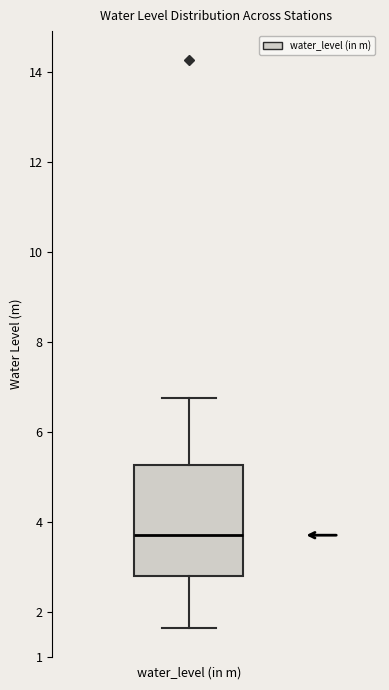

Read this box plot against the y-axis: the position of the median line, the range covered by the box, and the ends of both whiskers. The values are not printed on the chart, so give them approximately, as read against the axis.

median 3.7, box 2.8 to 5.3, whiskers 1.7 to 6.8